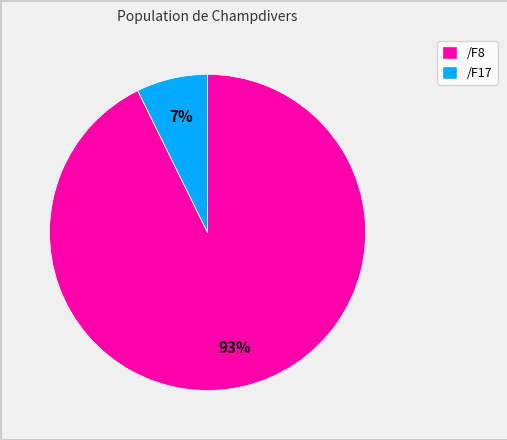

To the nearest percent, what is the combined percentage of /F8 and /F17?

100%